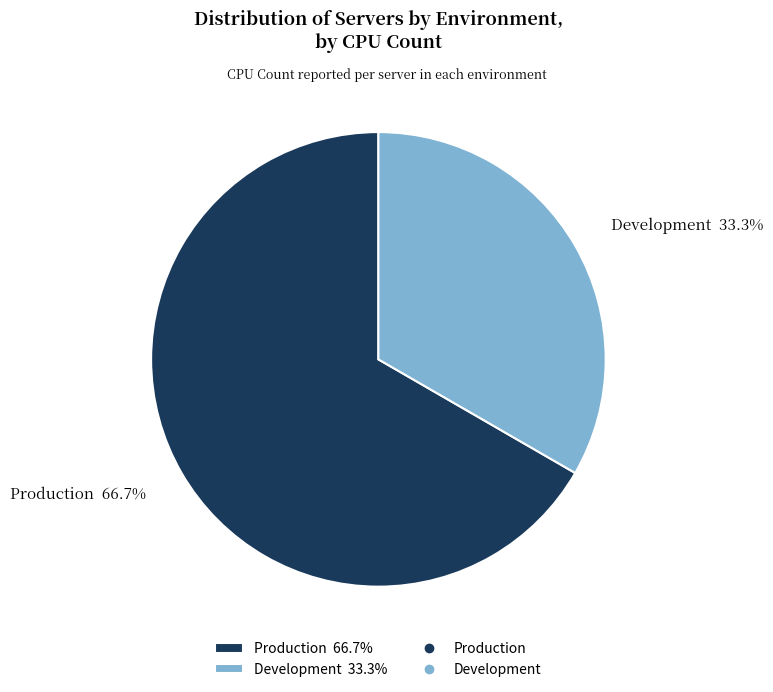

Count the number of slices in the pie.

2